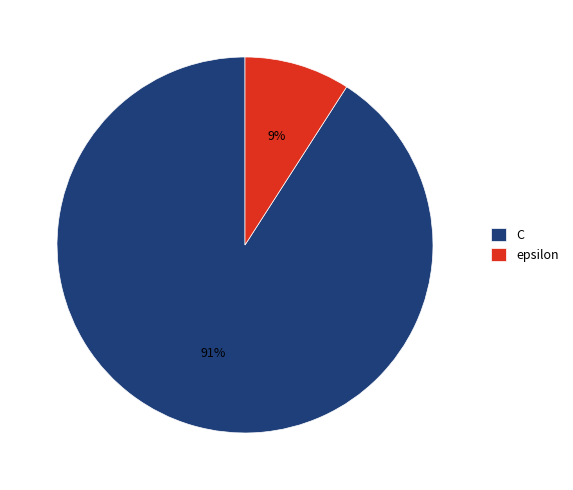

Rank the categories by value from highest to lowest.

C, epsilon